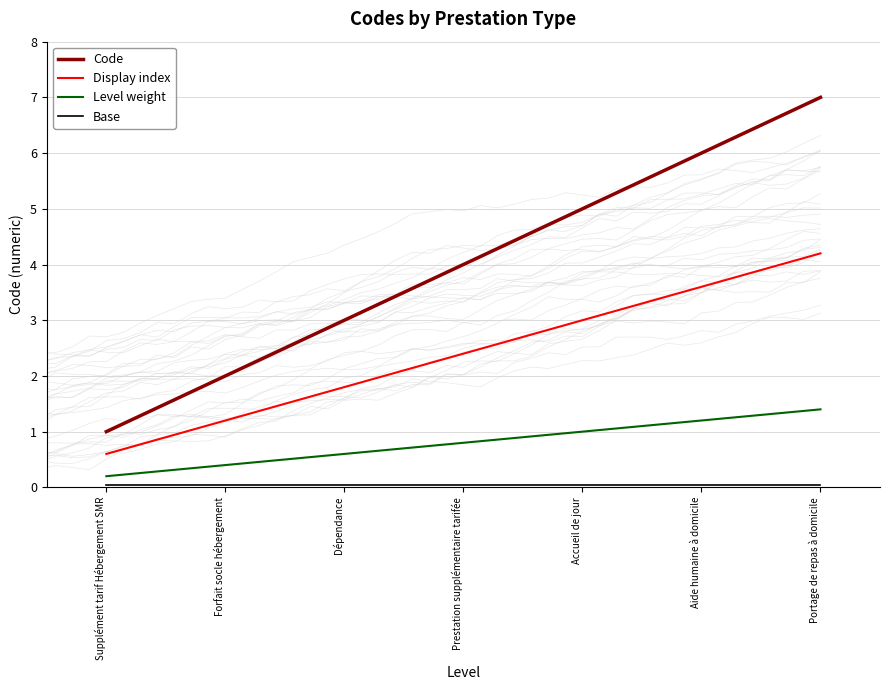

The value of Level weight at Accueil de jour is 0.3. True or false?

False